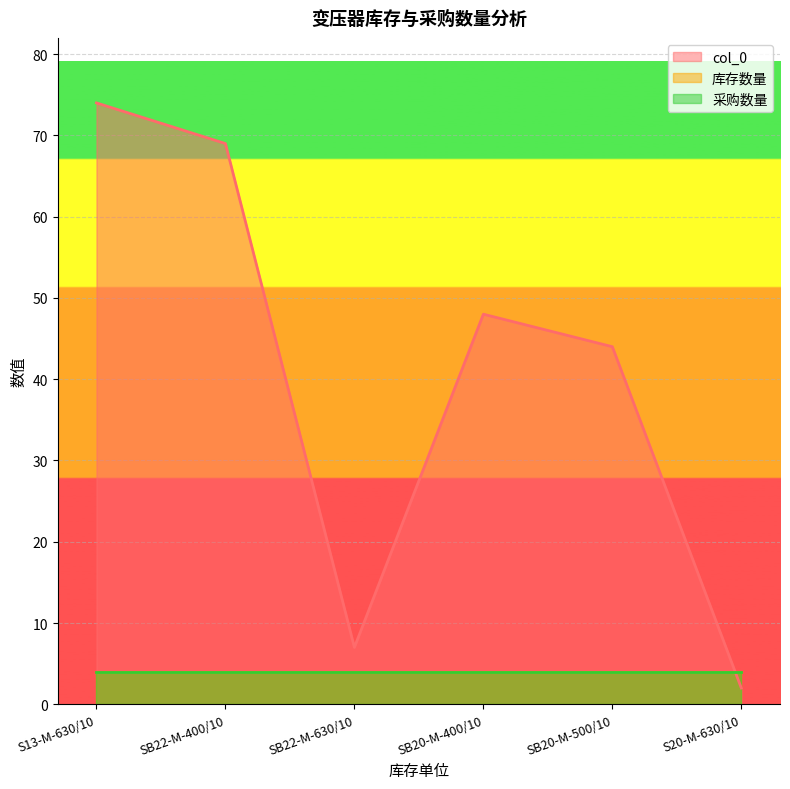

What is the sum of all 库存数量 values?

24